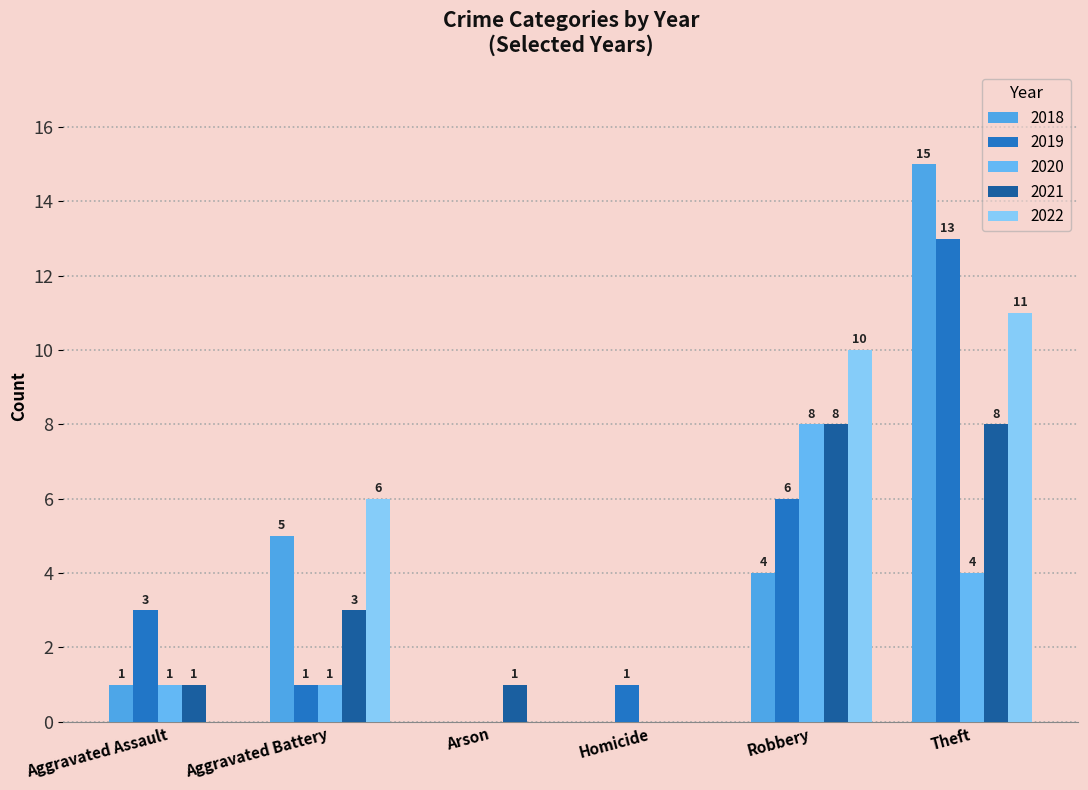

How many positive values does the 2021 series have?

5